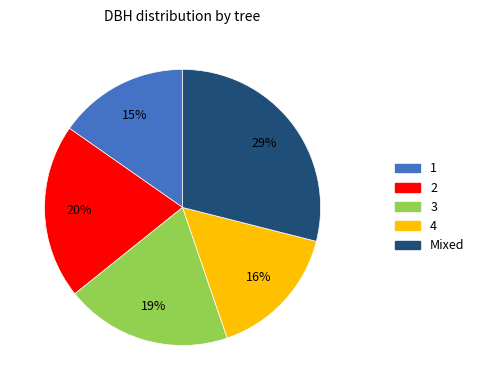

Is there any slice that represents more than half of the pie?

No